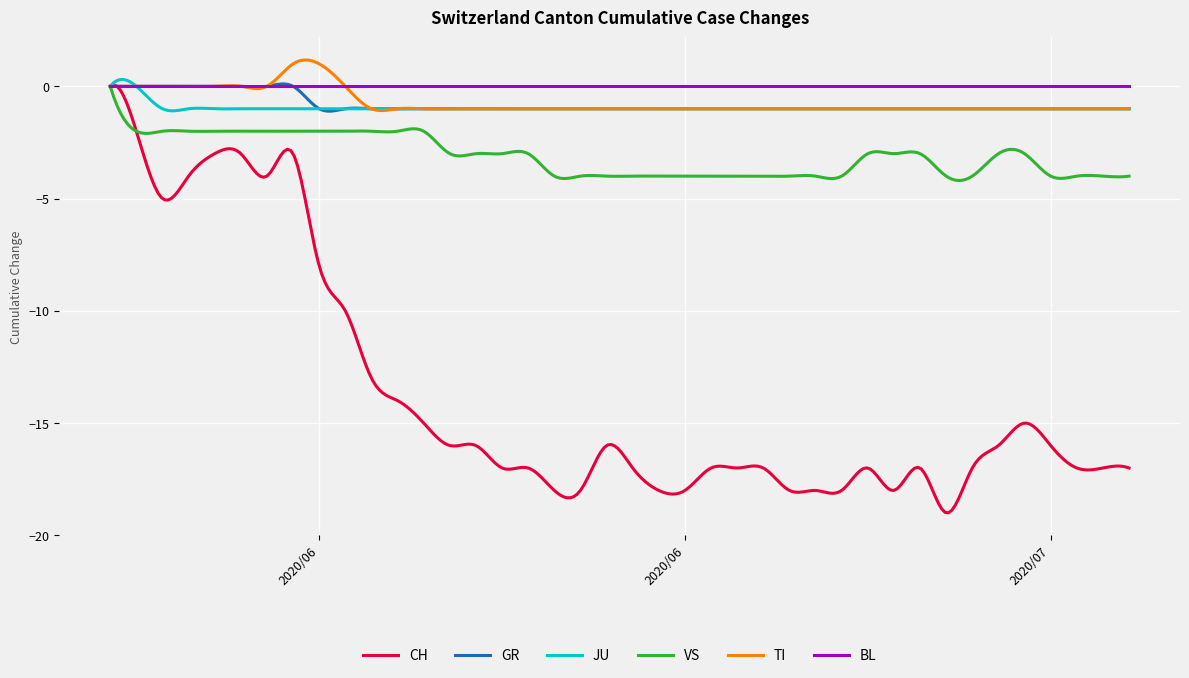

Which series has the largest range (max minus min)?

CH